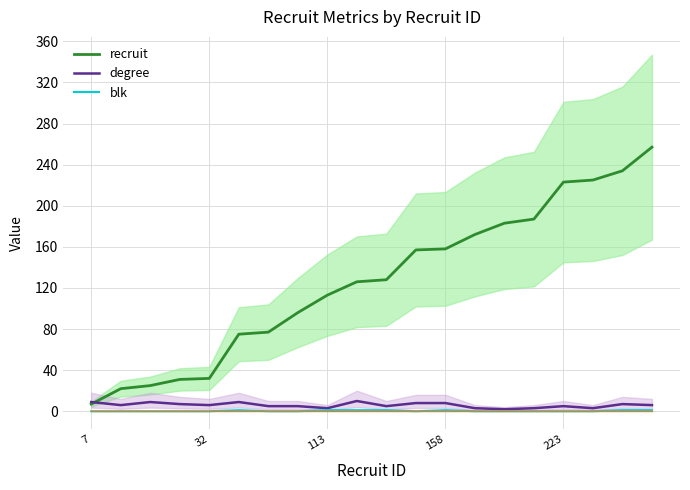

Does the chart have visible grid lines?

Yes